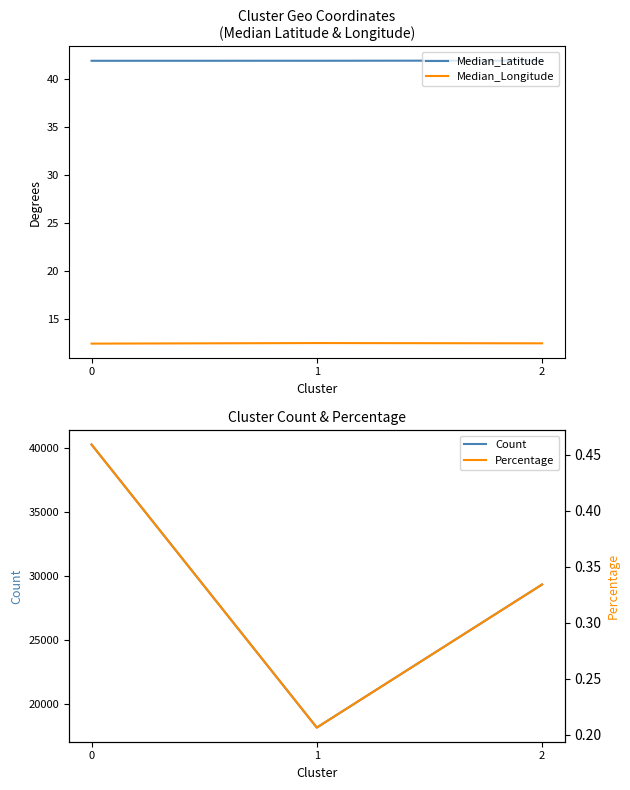

What is the maximum value shown in the chart?

40286.0